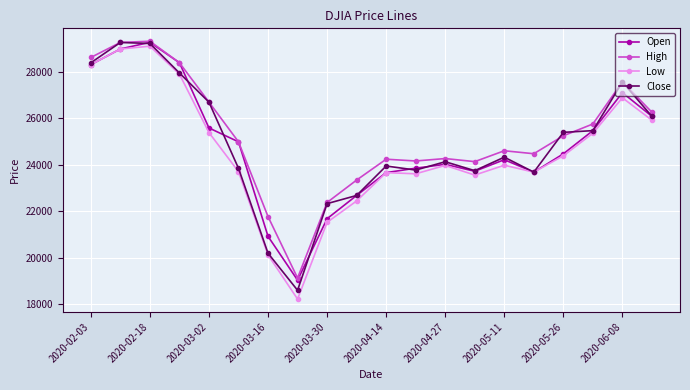

True or false: Low has more than 2 interior local peaks.

True